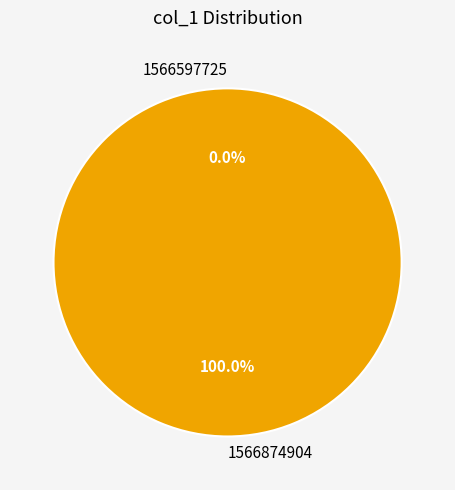

Which category has the biggest portion of the pie?

1566874904